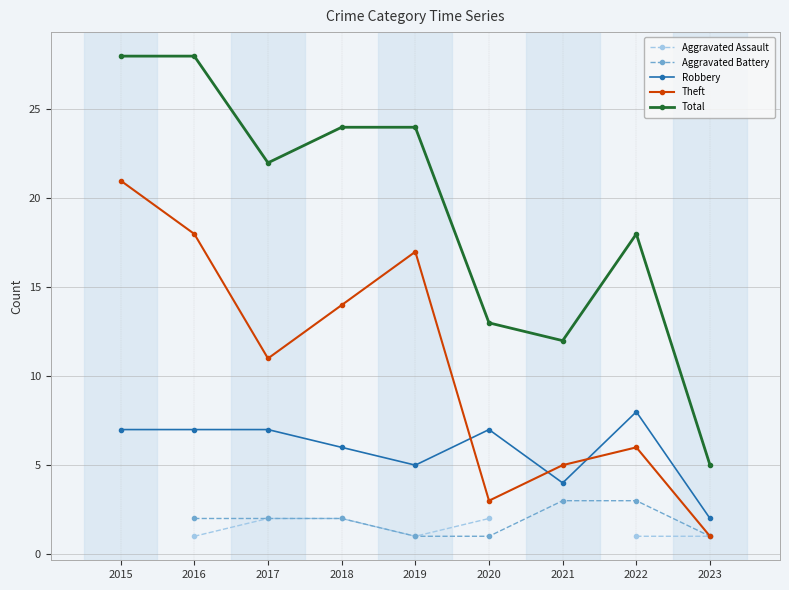

What is the value of the Theft point at the 4th from the left?

14